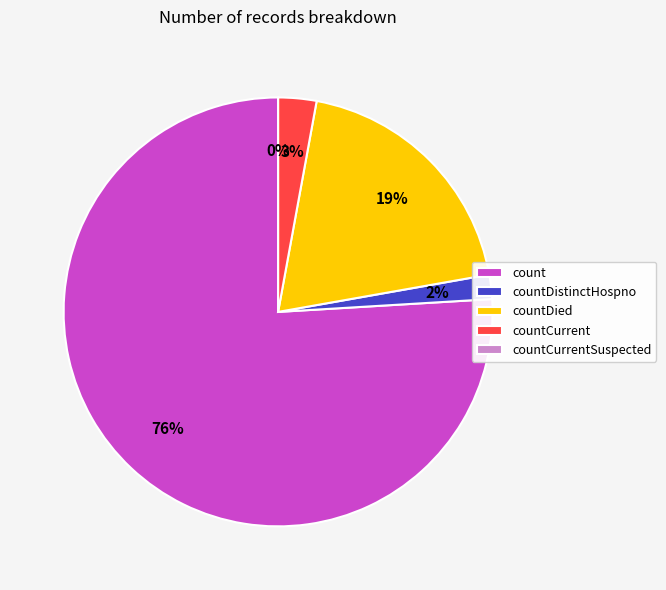

What portion of the pie excludes count?

24.0%